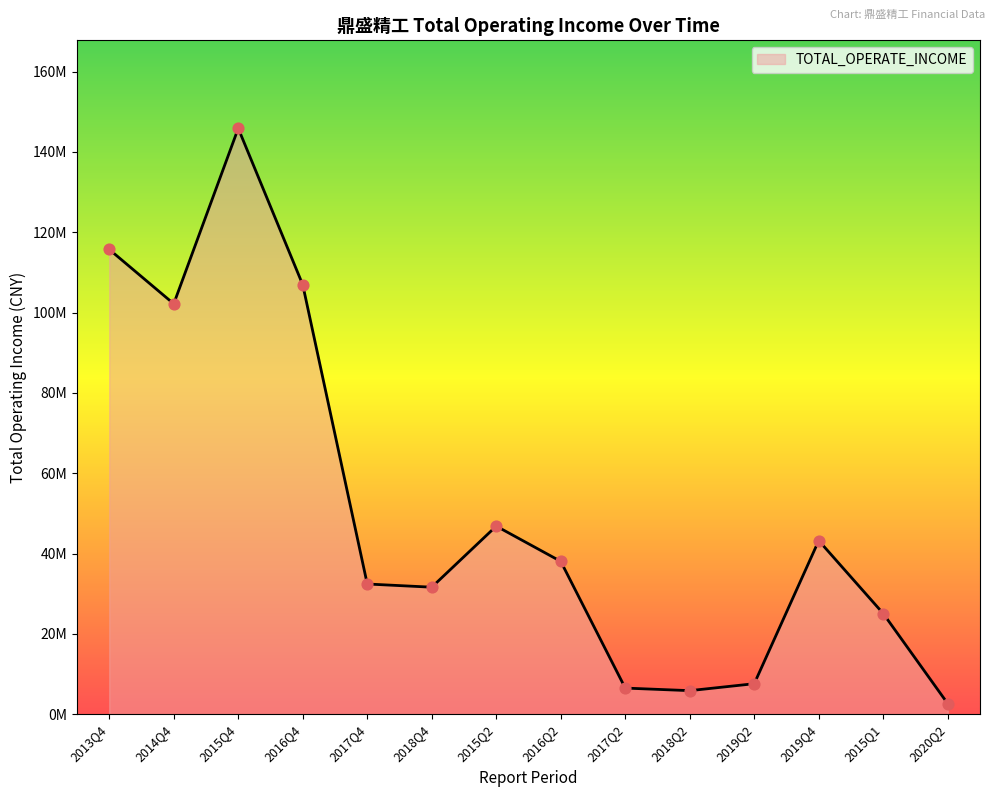

What is the change in value from 2014Q4 to 2015Q4?

+43680270.3